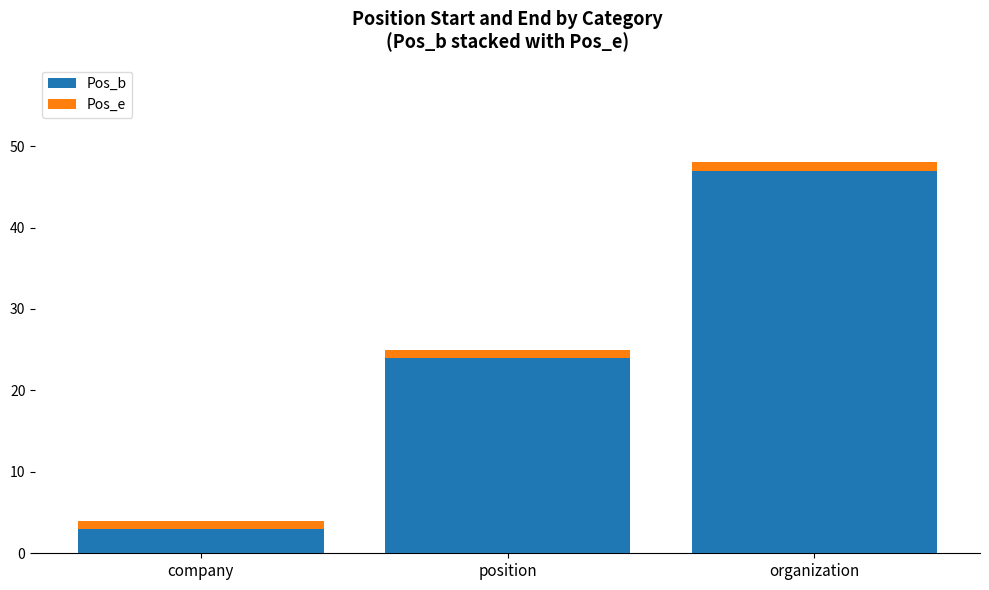

Rank the categories by Pos_b value from lowest to highest.

company, position, organization